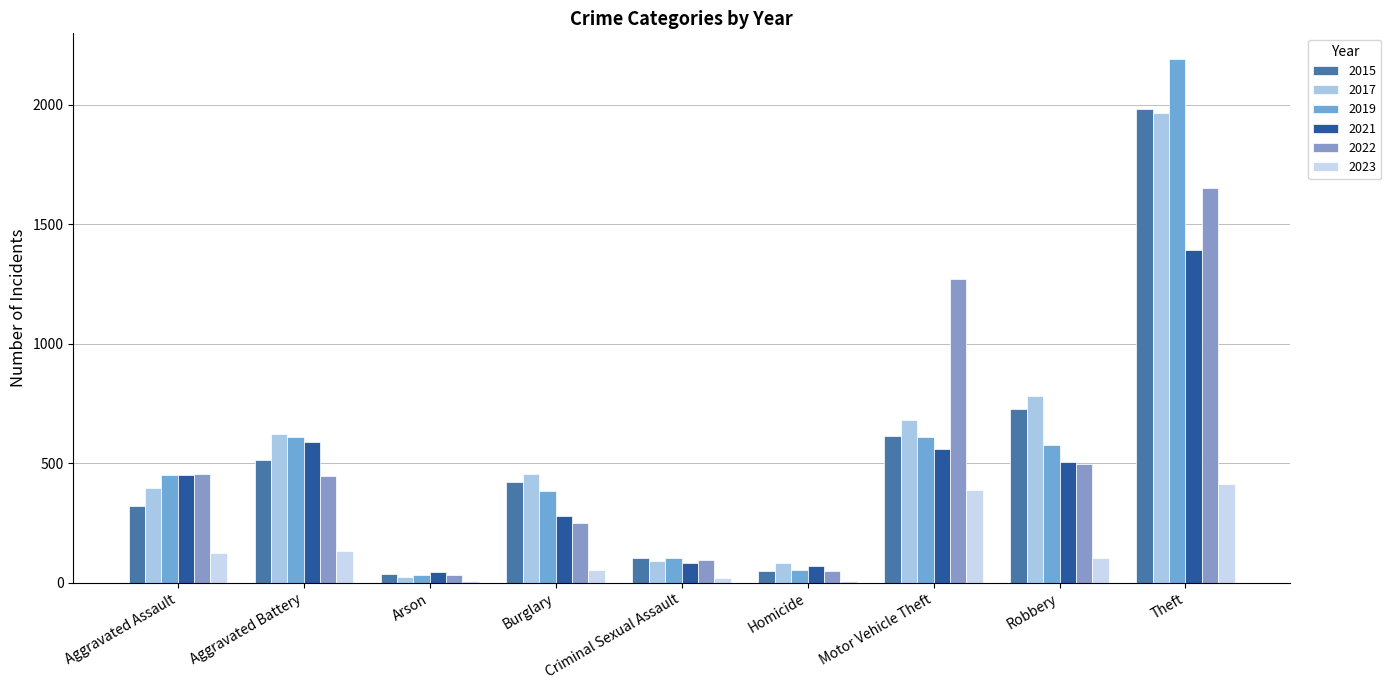

What are all the series names shown in the legend?

2015, 2017, 2019, 2021, 2022, 2023